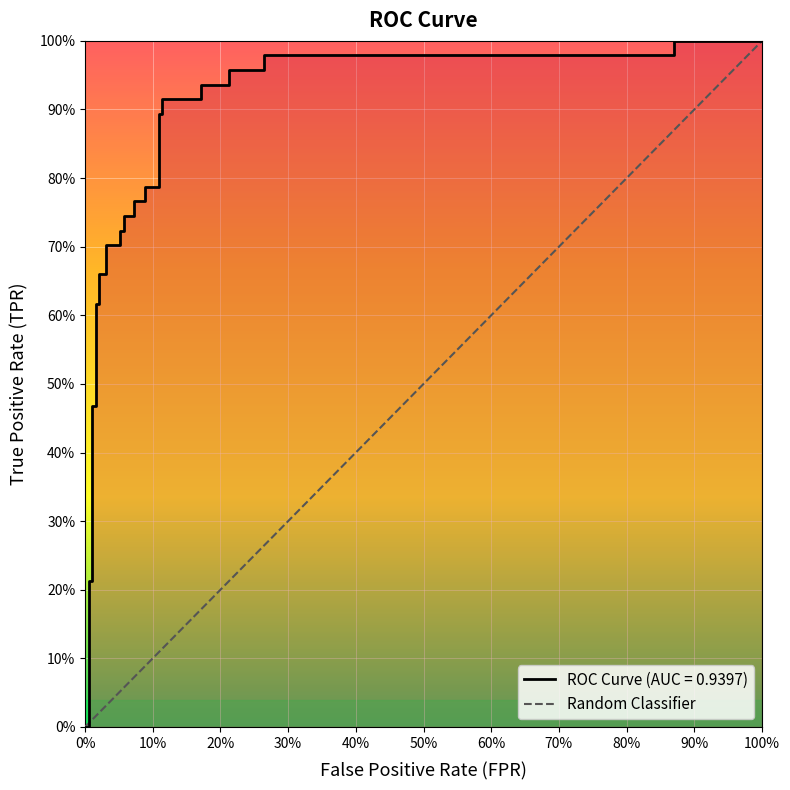

Which has a higher value, 0% or 100%?

100%